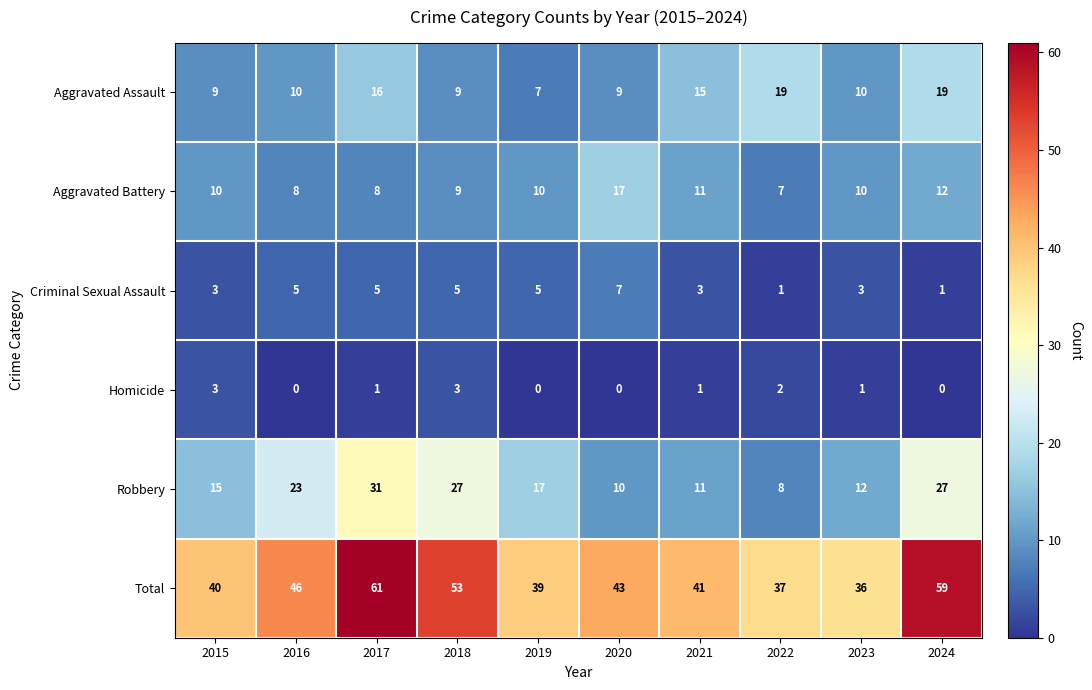

At 2019, list the series in order from largest to smallest.

Total, Robbery, Aggravated Battery, Aggravated Assault, Criminal Sexual Assault, Homicide